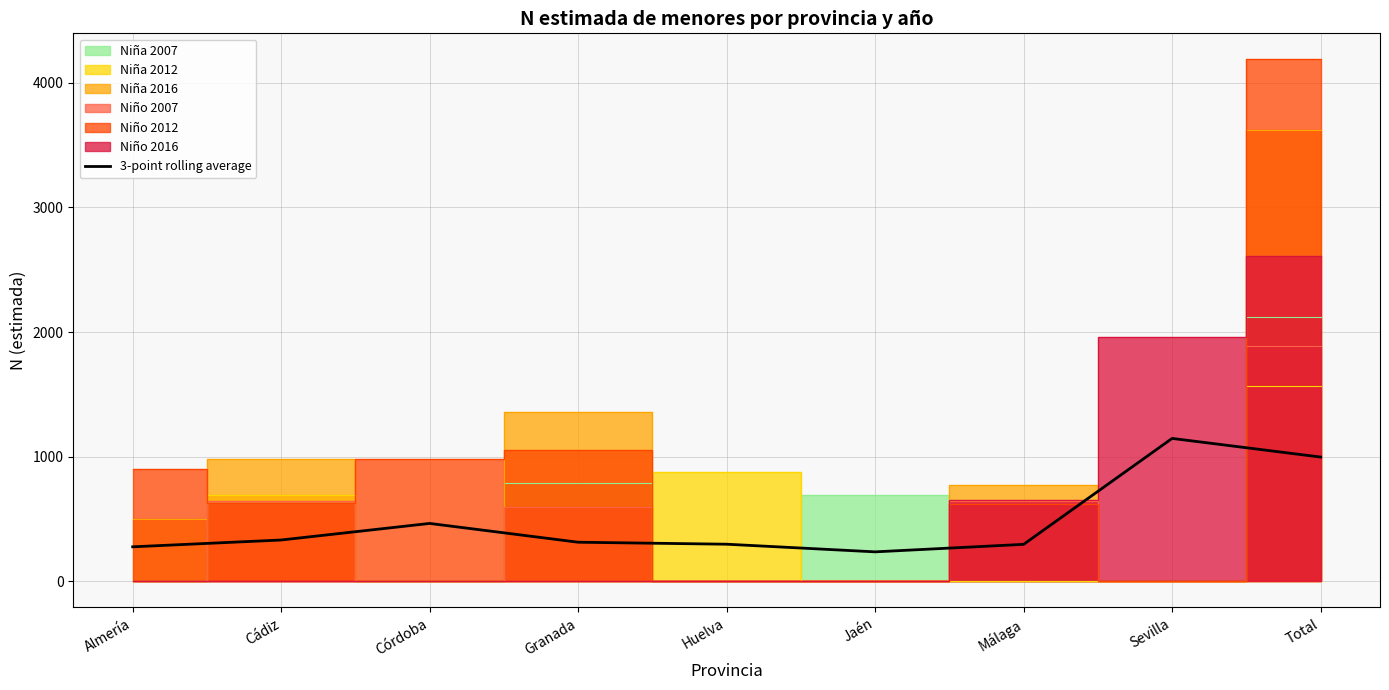

At which label is 3-point rolling average closest to 691?

Córdoba